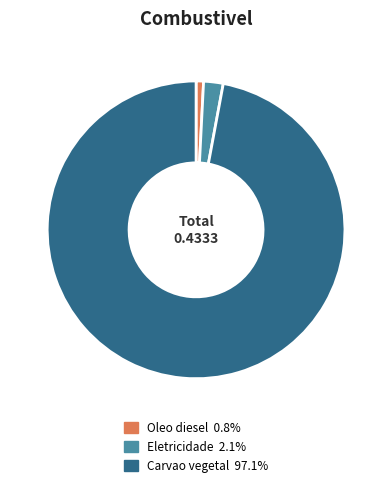

How many segments does this pie chart have?

3